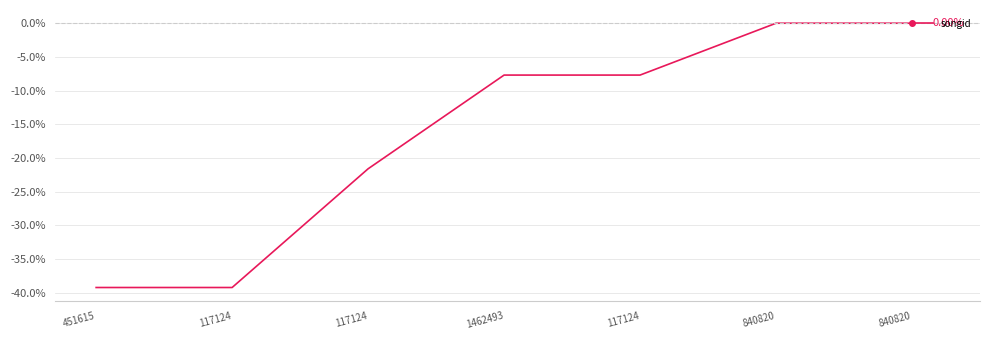

How many lines are shown in the chart?

1